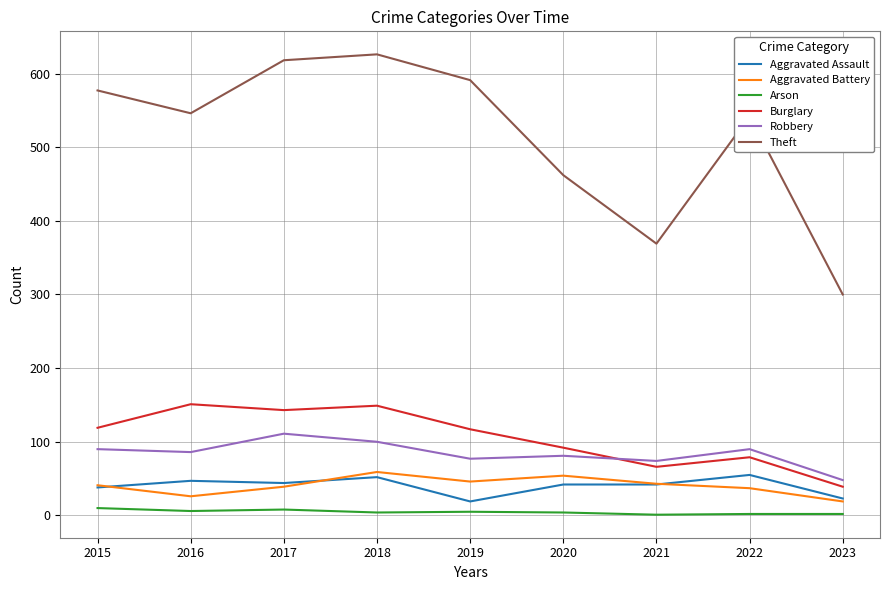

Where is Burglary nearest to the value 95?

2020